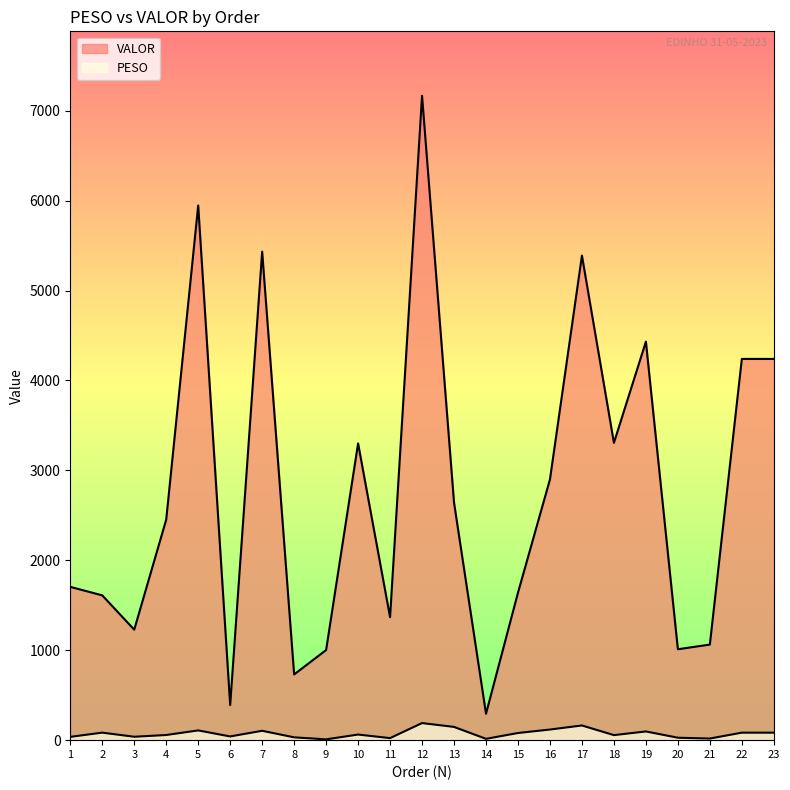

What is the value of the PESO point at the 18th from the left?

56.0